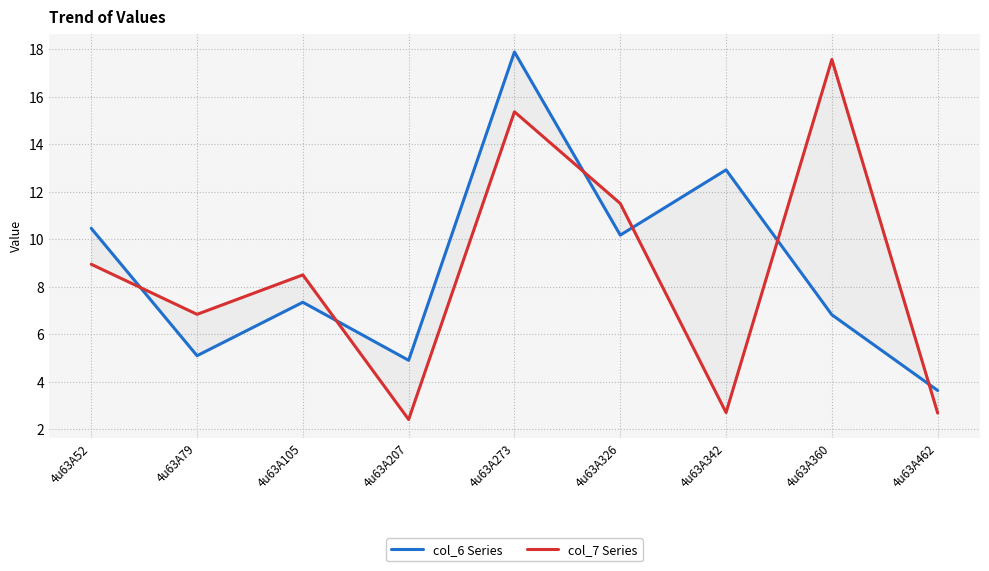

Rank the series by their average value, from highest to lowest.

col_6 Series, col_7 Series